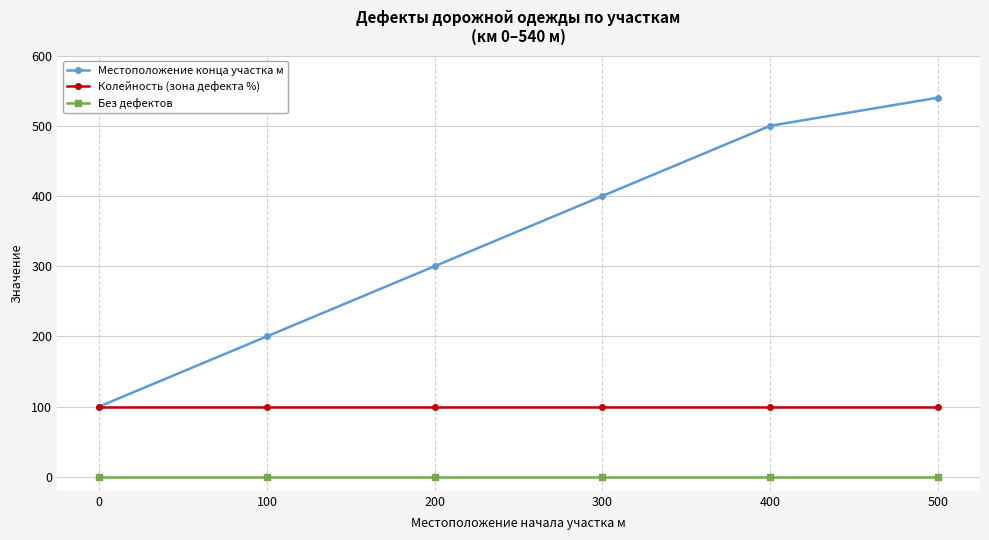

Which series has the largest total across all categories?

Местоположение конца участка м